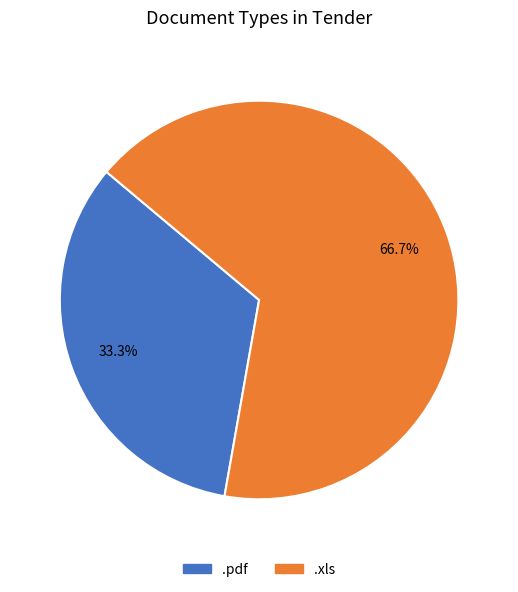

What is the total percentage of .xls and .pdf?

100.0%